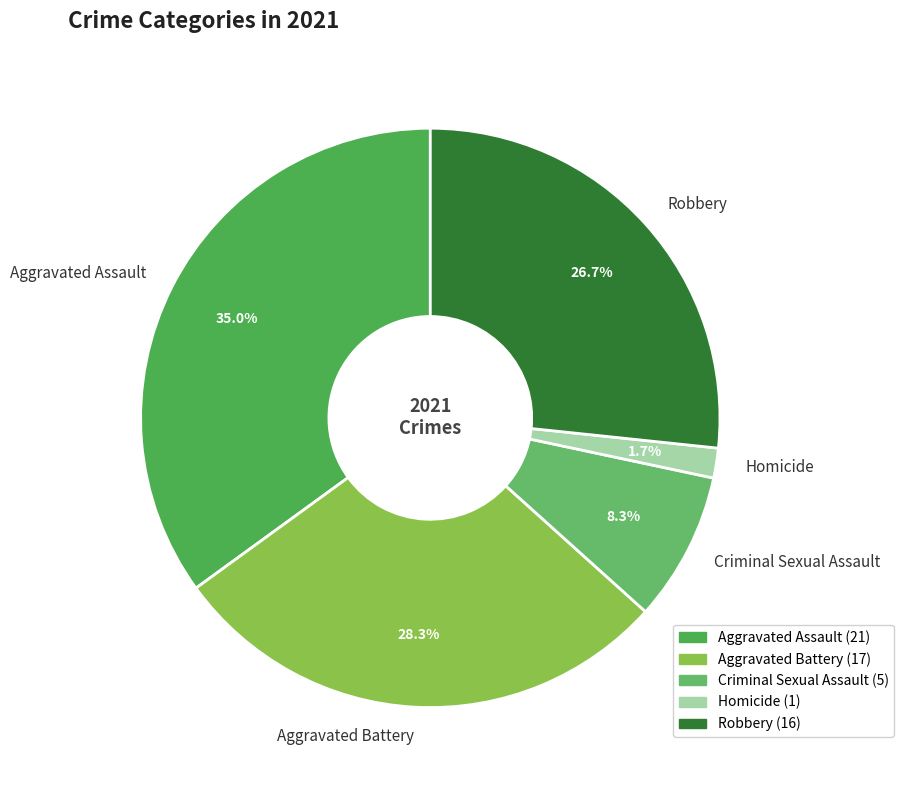

Rank the categories by value from highest to lowest.

Aggravated Assault, Aggravated Battery, Robbery, Criminal Sexual Assault, Homicide